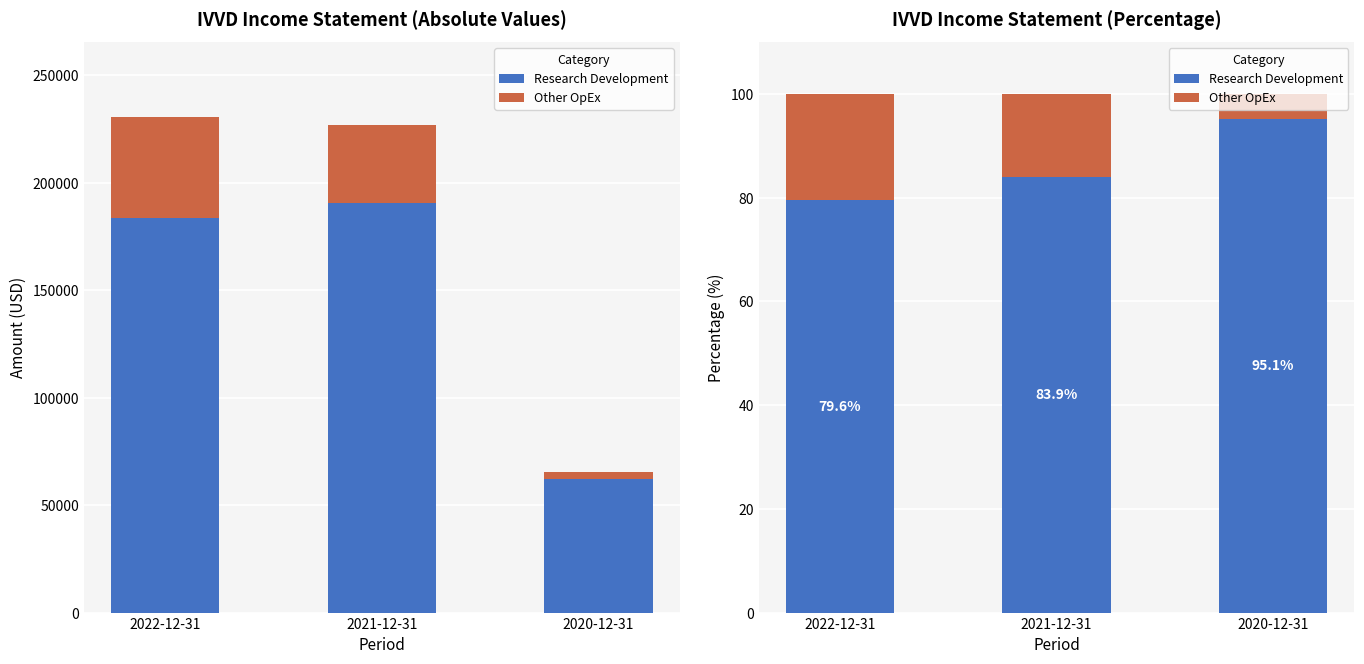

What is the sum of all Other OpEx values?

41.4